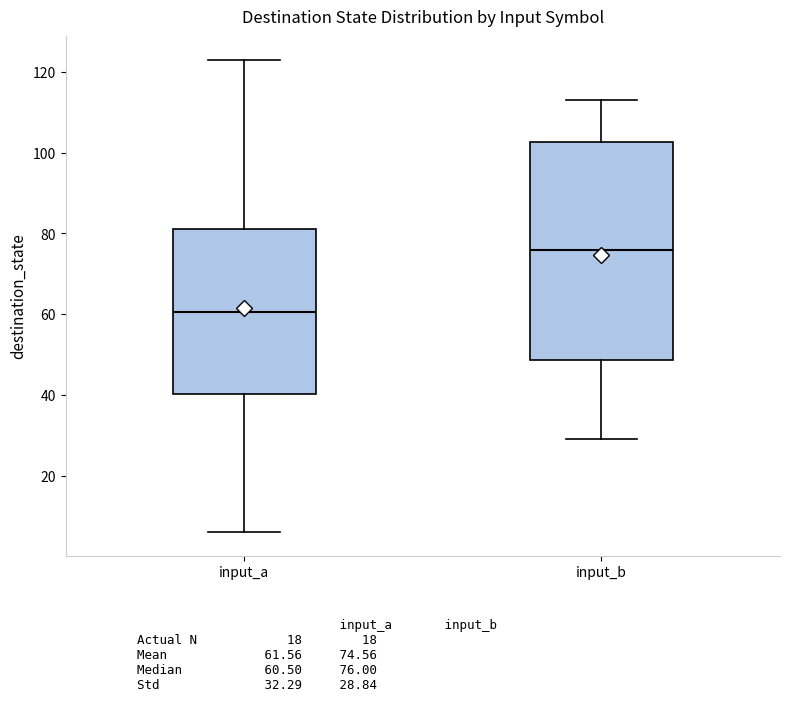

Where does the upper whisker of the box for input_b end on the y-axis? The values are not printed on the chart, so give them approximately, as read against the axis.

114